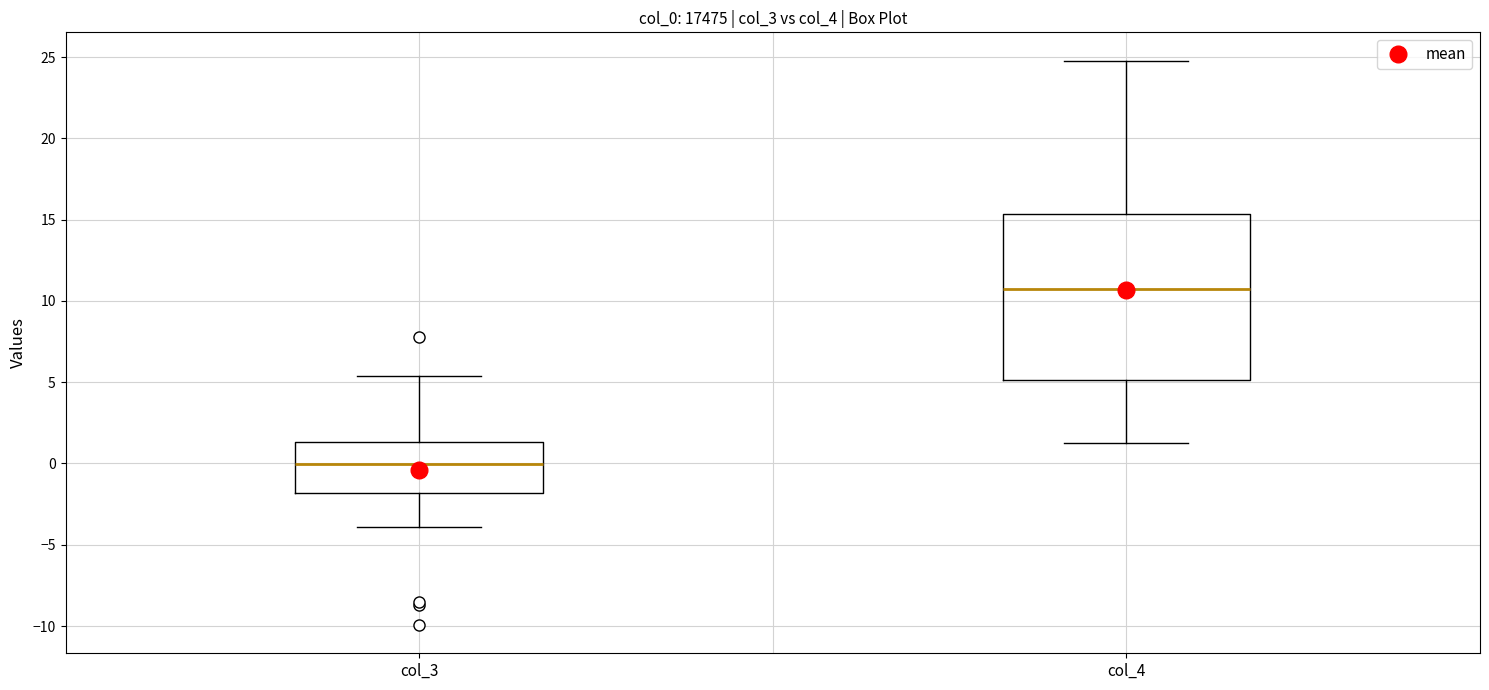

Reading left to right, transcribe this box plot: for each box, give where its median line is, the range the box spans, and where its two whiskers end, as read against the y-axis. The values are not printed on the chart, so give them approximately, as read against the axis.

col_3: median 0.0, box -2.0 to 1.5, whiskers -4.0 to 5.5
col_4: median 10.5, box 5.0 to 15.5, whiskers 1.0 to 25.0